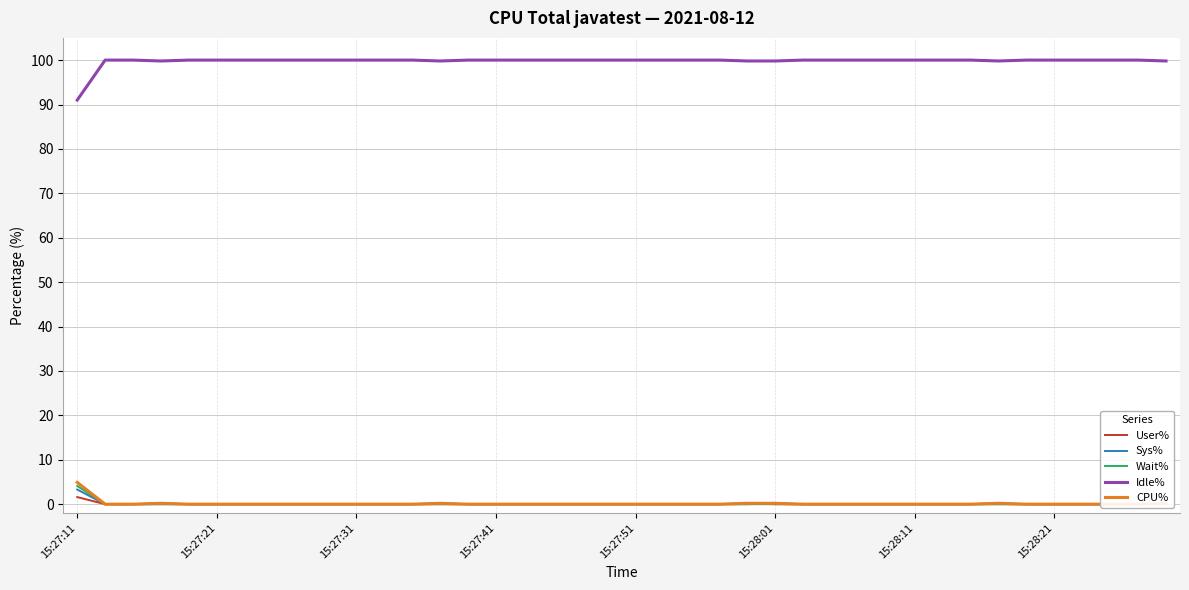

True or false: User% and CPU% intersect in this chart.

False